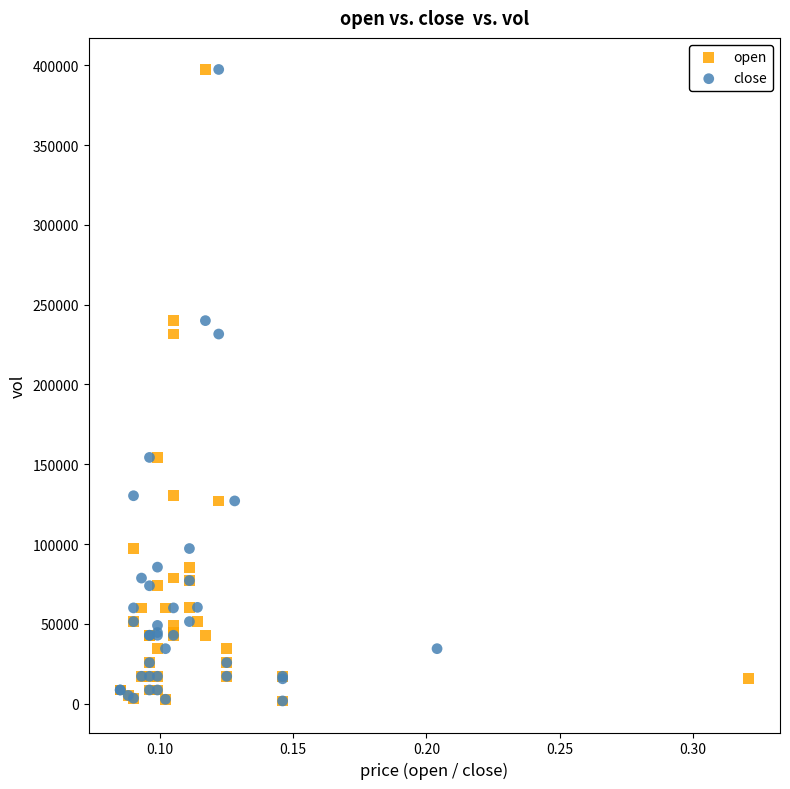

What are all the series names shown in the legend?

open, close